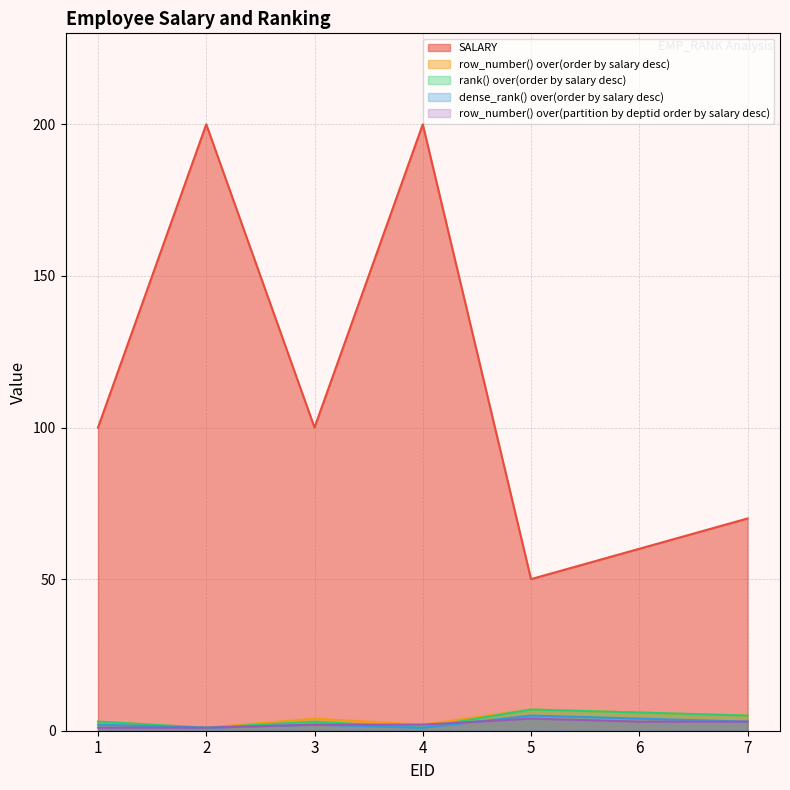

Where is the first local minimum for SALARY?

3